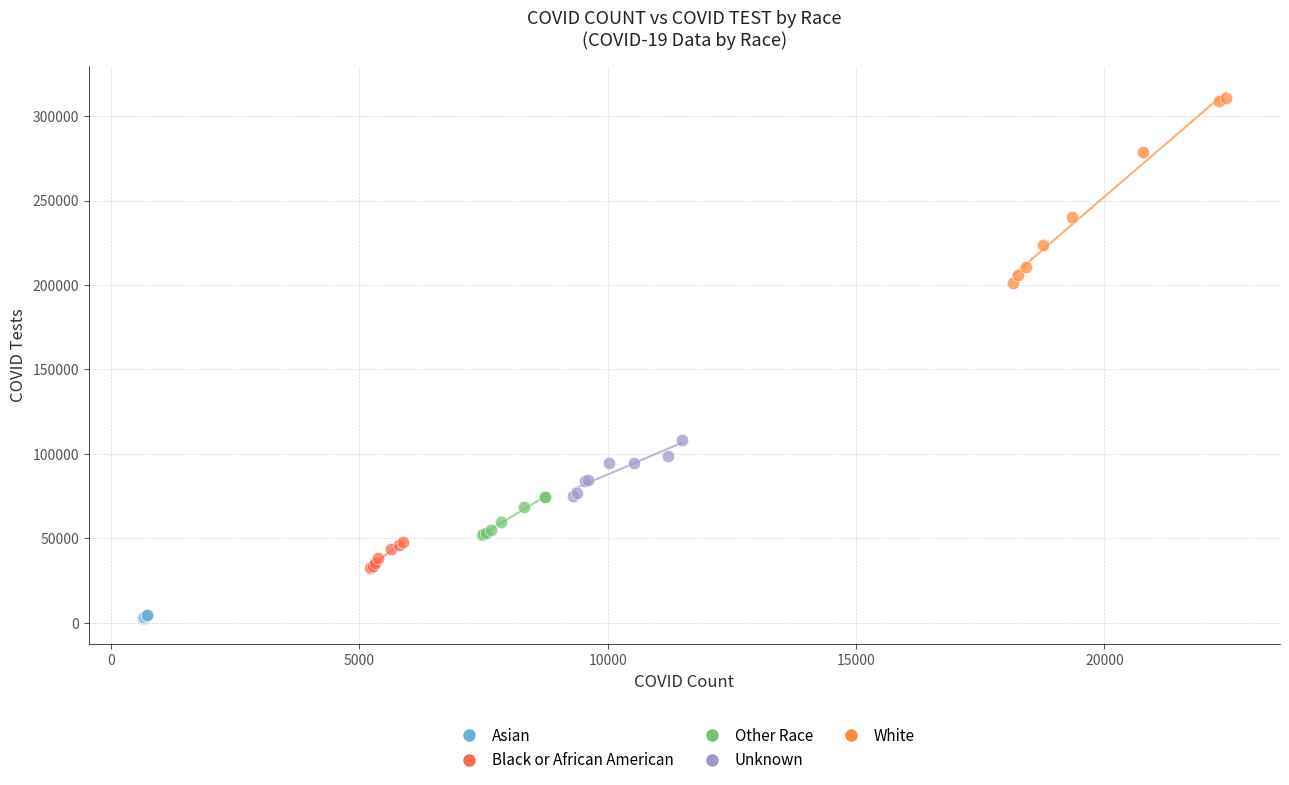

What are all the series names shown in the legend?

Asian, Black or African American, Other Race, Unknown, White